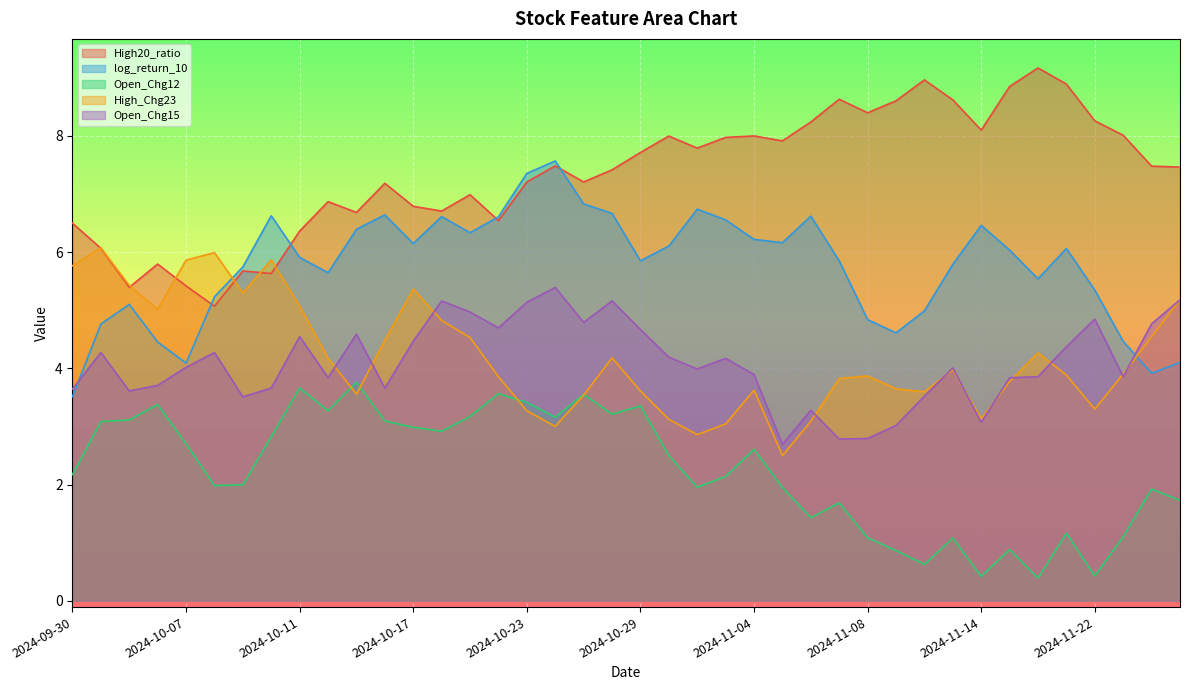

What is the label of the 38th point from the right?

2024-10-03